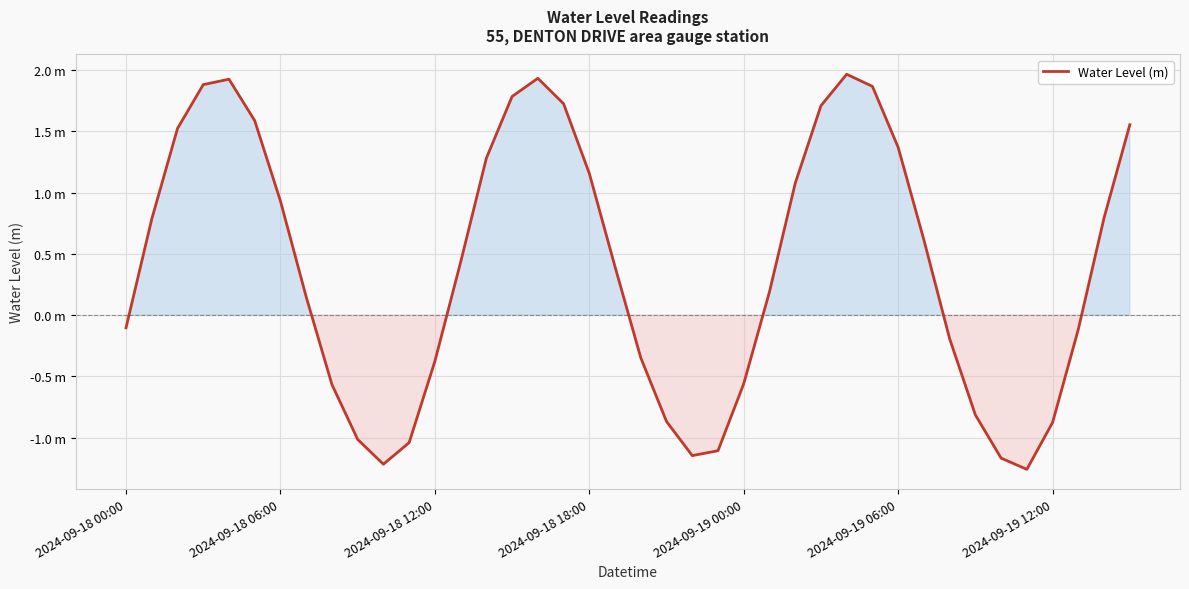

Is this an area chart (filled region under the line)?

Yes